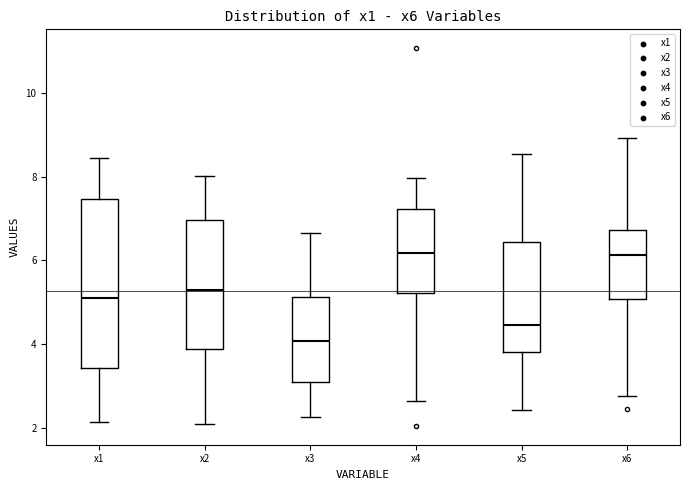

Reading left to right, transcribe this box plot: for each box, give where its median line is, the range the box spans, and where its two whiskers end, as read against the y-axis. The values are not printed on the chart, so give them approximately, as read against the axis.

x1: median 5.0, box 3.4 to 7.4, whiskers 2.2 to 8.4
x2: median 5.2, box 3.8 to 7.0, whiskers 2.0 to 8.0
x3: median 4.0, box 3.2 to 5.2, whiskers 2.2 to 6.6
x4: median 6.2, box 5.2 to 7.2, whiskers 2.6 to 8.0
x5: median 4.4, box 3.8 to 6.4, whiskers 2.4 to 8.6
x6: median 6.2, box 5.0 to 6.8, whiskers 2.8 to 9.0